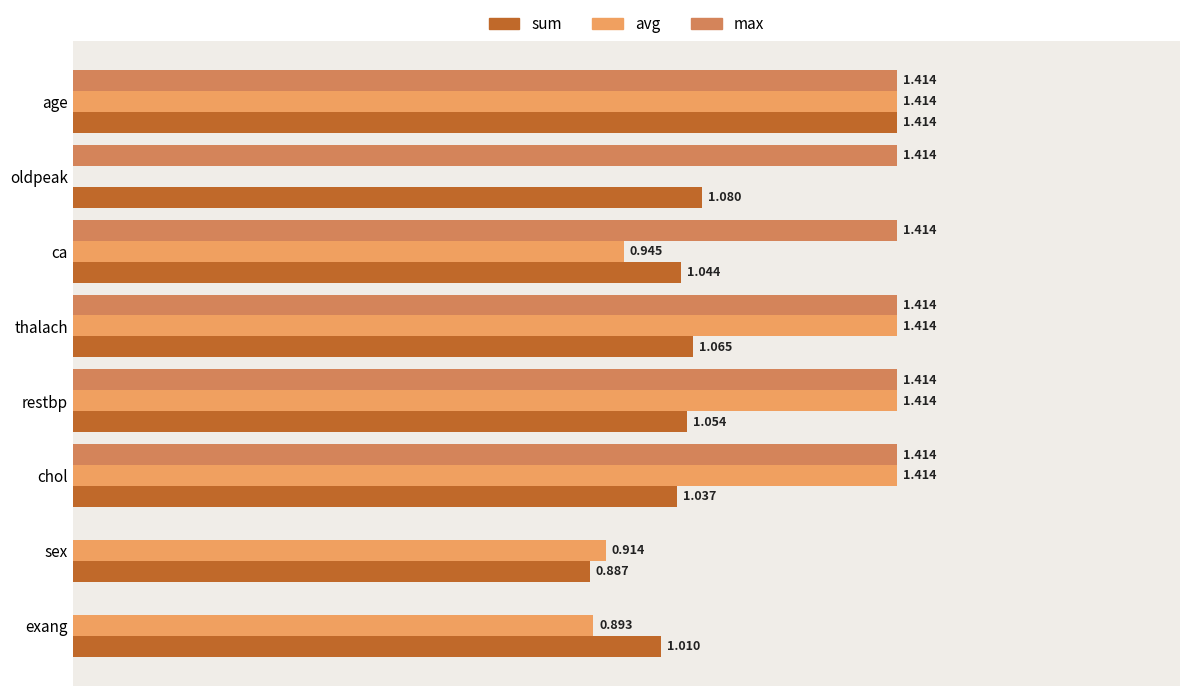

Is the value of max at oldpeak greater than the value of avg at exang?

Yes